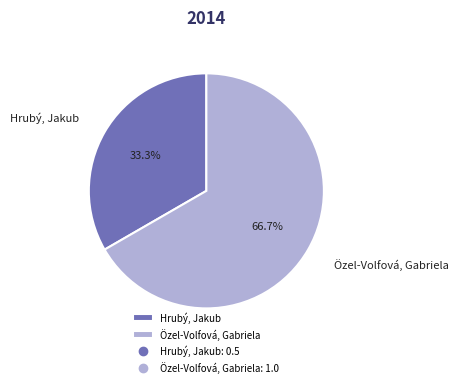

How many segments does this pie chart have?

2